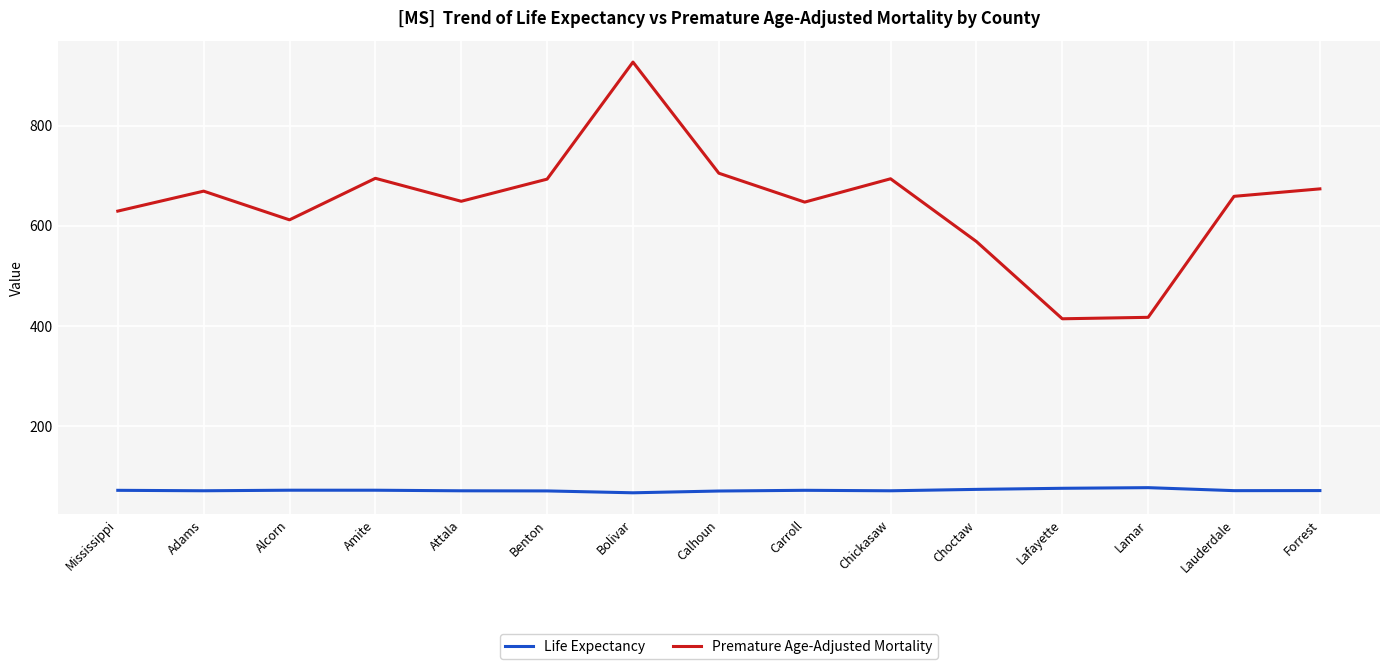

Is the value of Premature Age-Adjusted Mortality at Choctaw greater than the value of Life Expectancy at Amite?

Yes